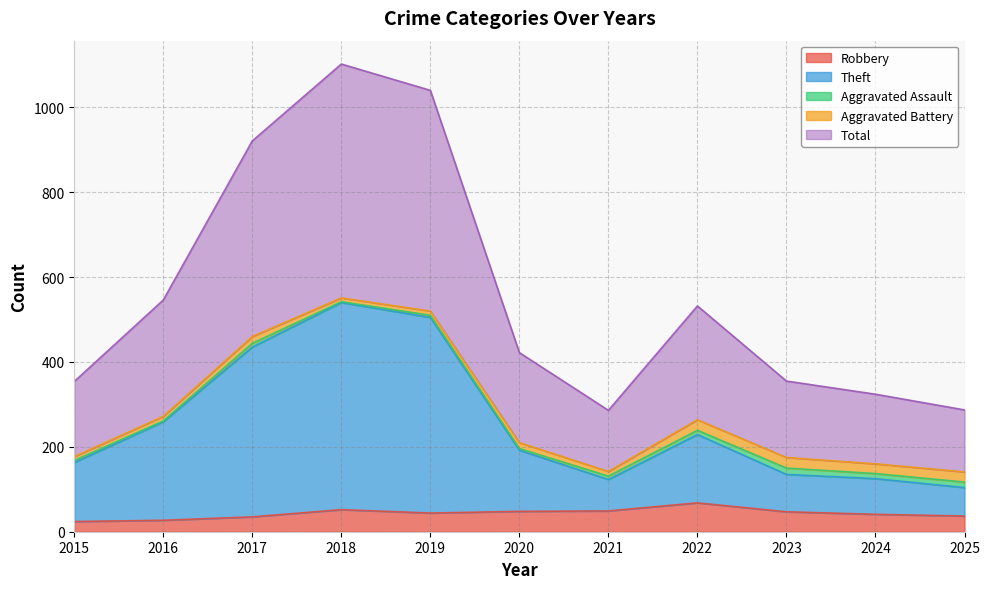

What is the maximum value for Robbery?

68